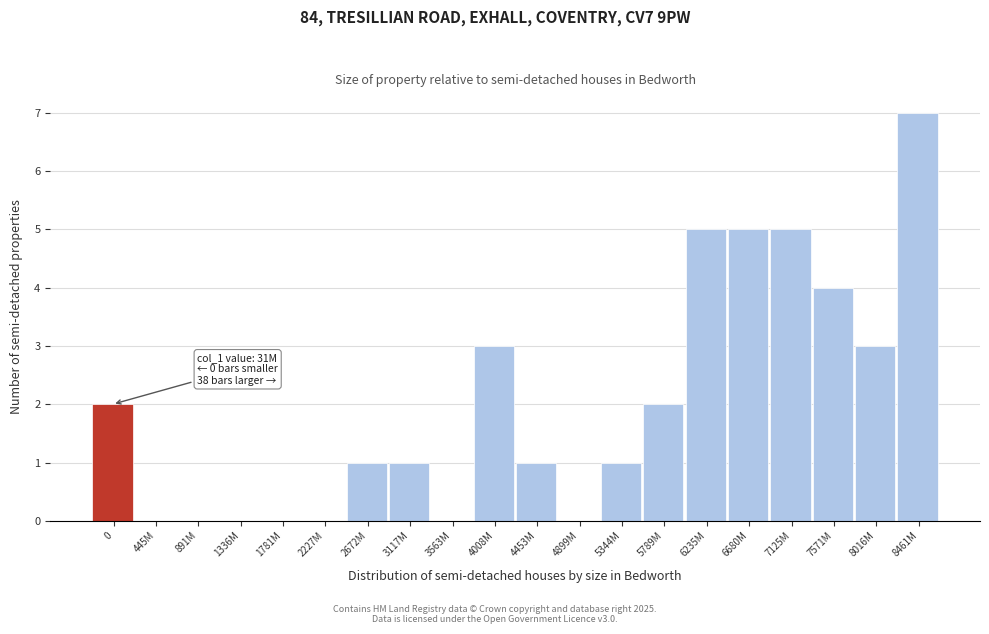

Reading left to right, what are all the values shown in this chart?

0=2	445M=0	891M=0	1336M=0	1781M=0	2227M=0	2672M=1	3117M=1	3563M=0	4008M=3	4453M=1	4899M=0	5344M=1	5789M=2	6235M=5	6680M=5	7125M=5	7571M=4	8016M=3	8461M=7